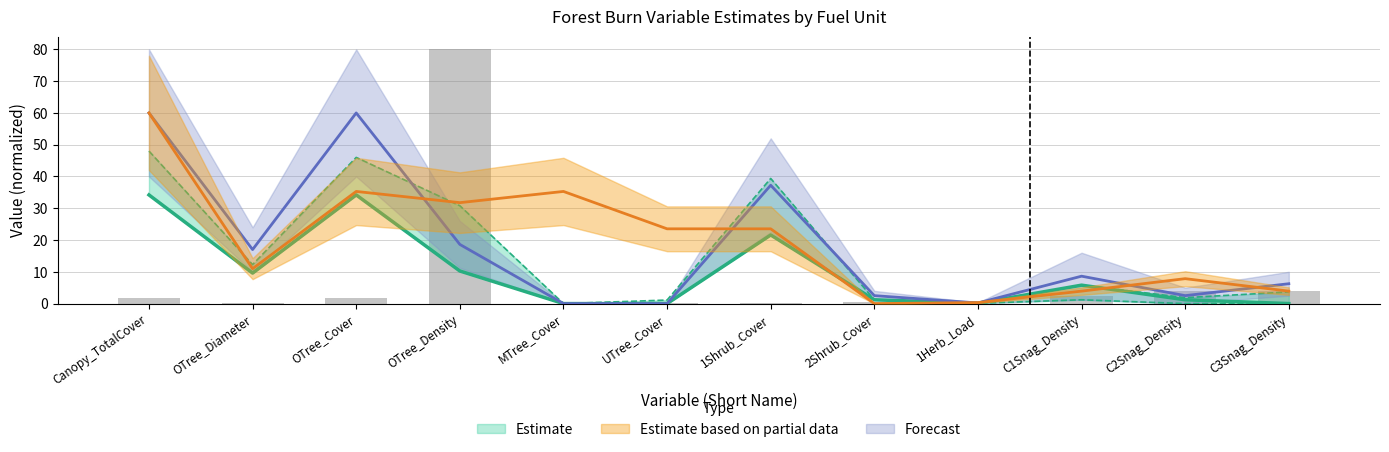

Does the chart contain any negative values?

No